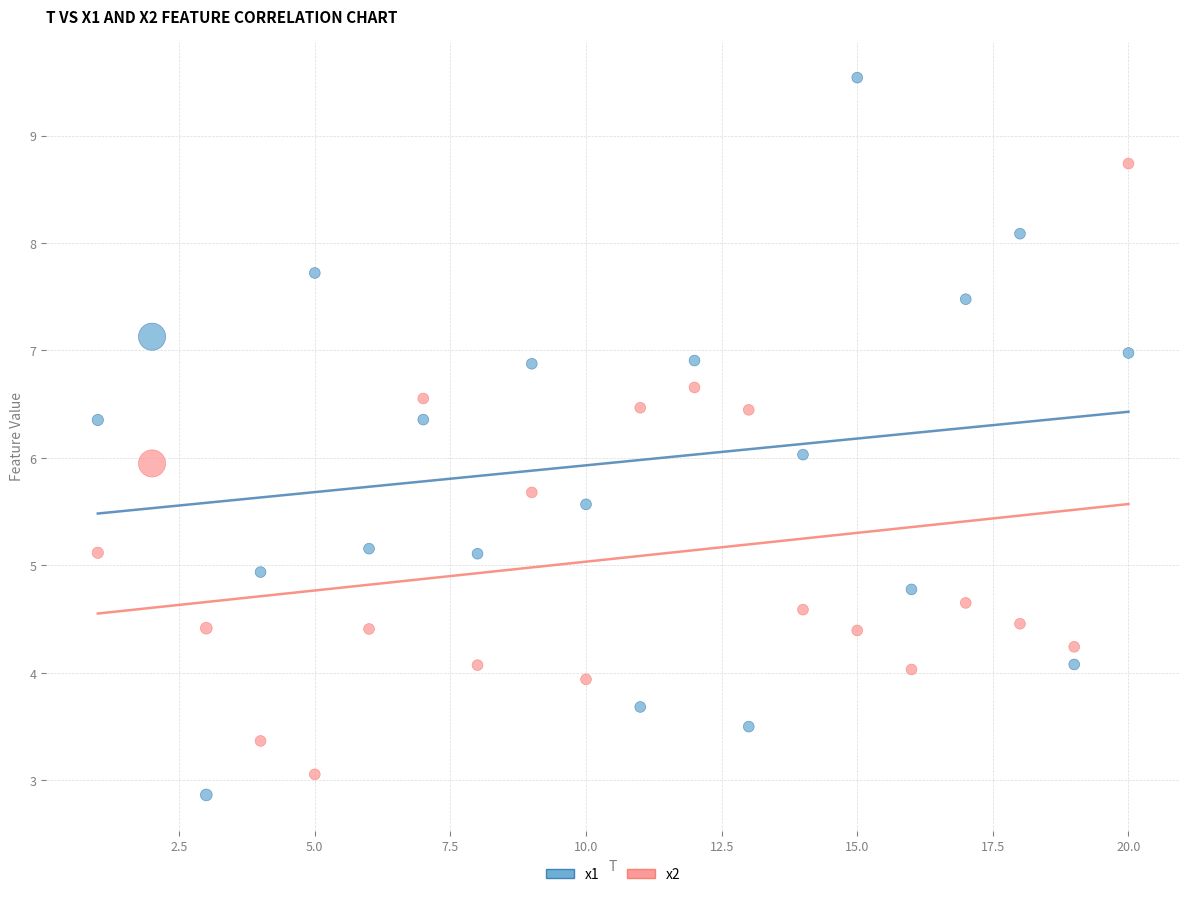

Which series contains the highest Y value?

x1